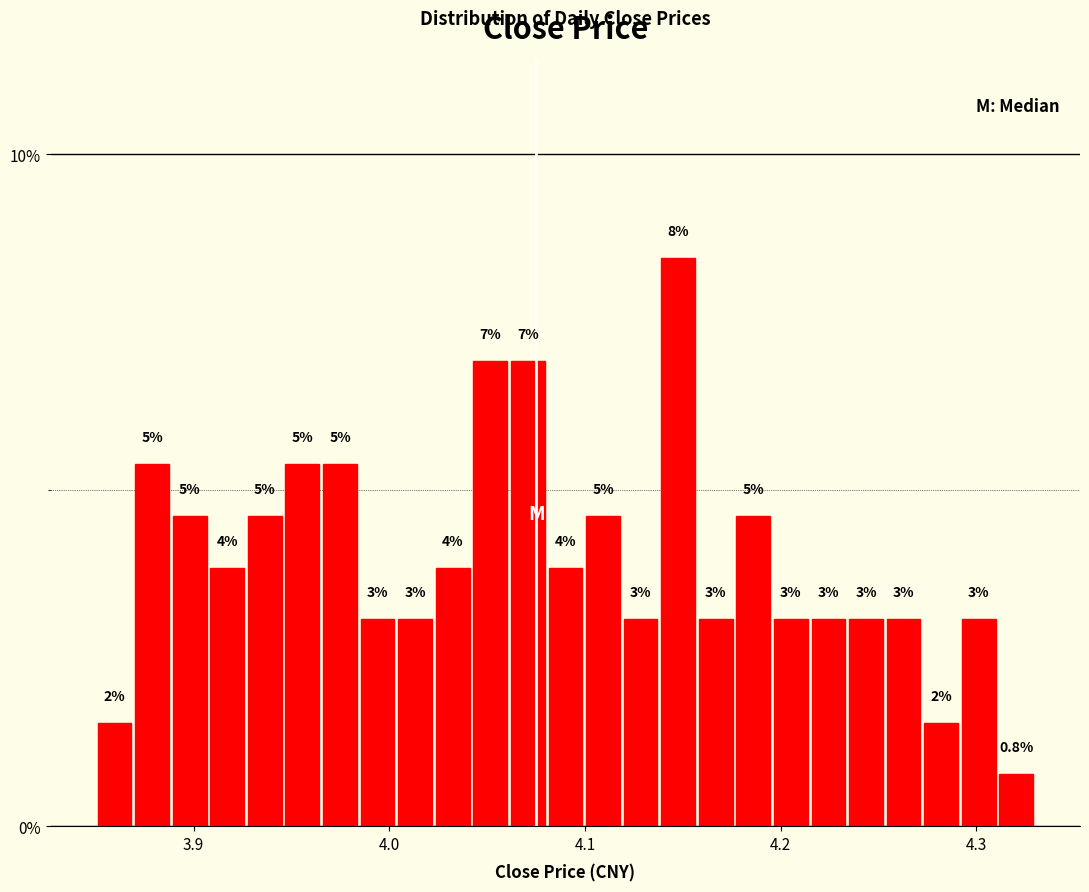

Read against the x-axis, roughly where is the centre of the tallest bar?

4.15